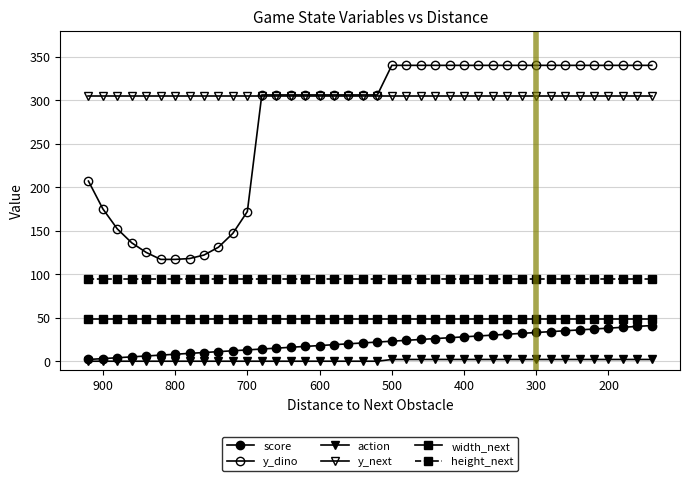

At how many categories does at least one series exceed 178?

40